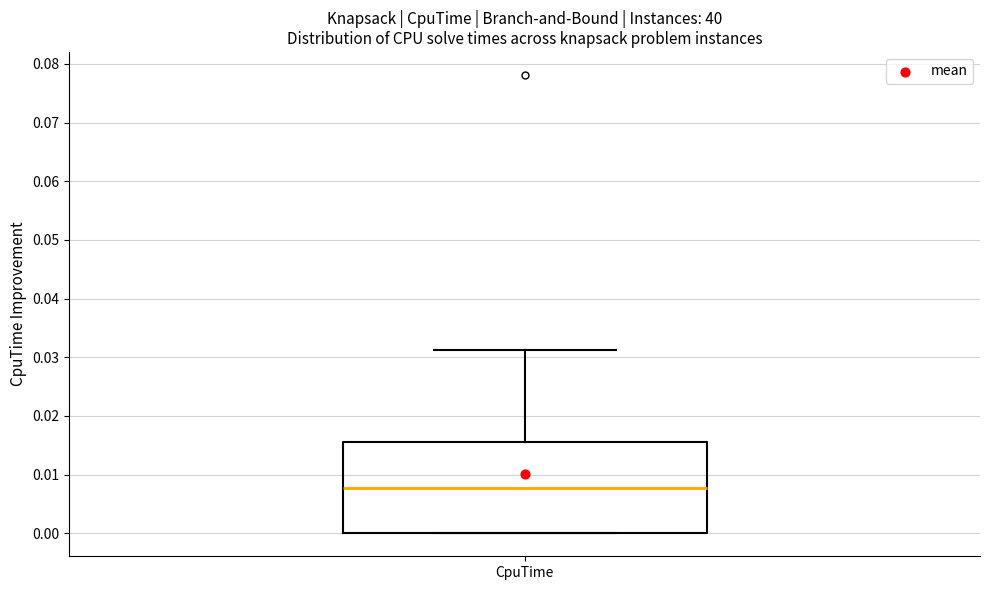

Read this box plot against the y-axis: the position of the median line, the range covered by the box, and the ends of both whiskers. The values are not printed on the chart, so give them approximately, as read against the axis.

median 0.008, box 0.000 to 0.016, whiskers 0.000 to 0.031